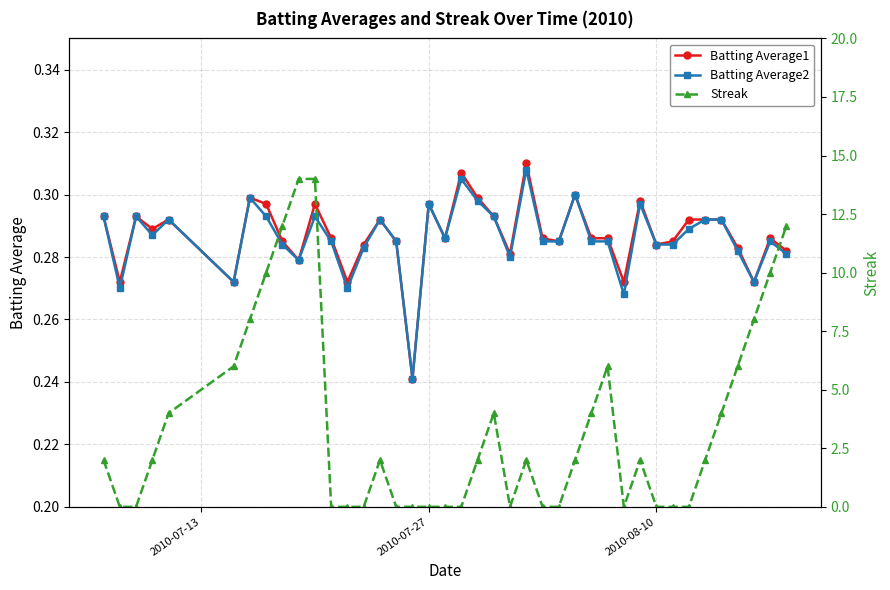

How many interior local valleys does the Streak series have?

2